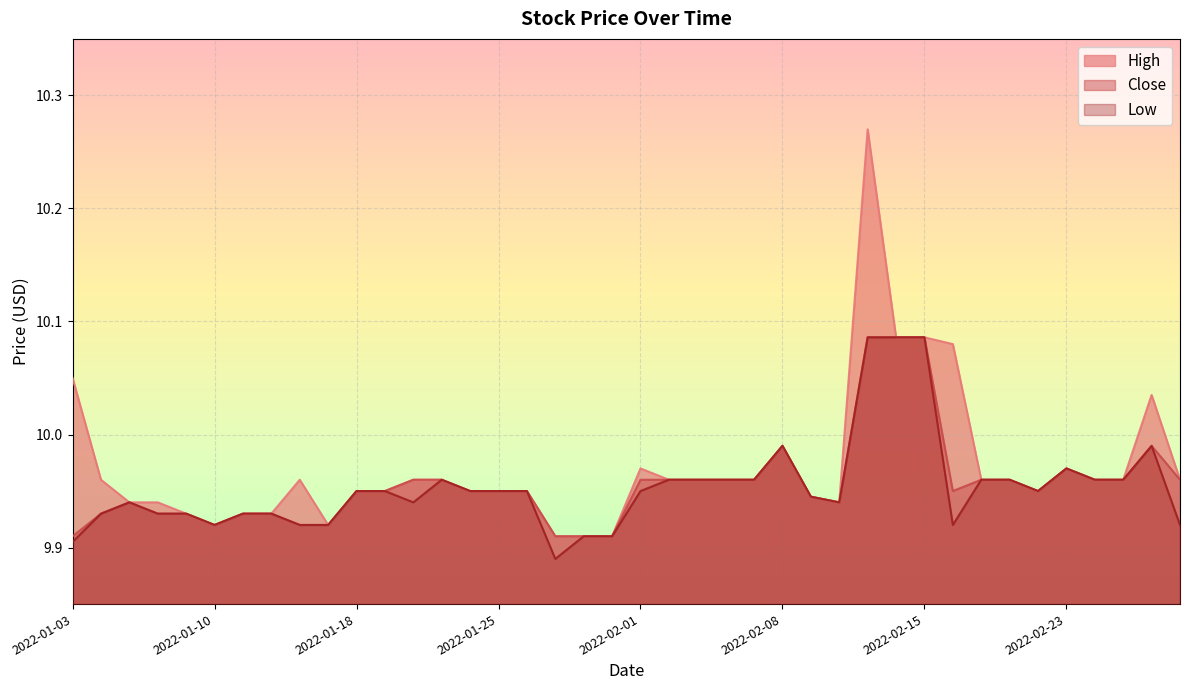

Which series has the largest total across all categories?

High